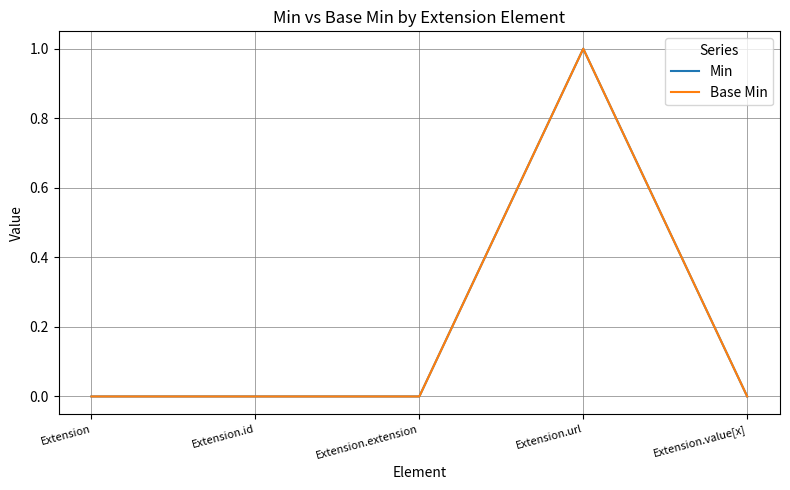

What is the label of the 4th point from the right?

Extension.id